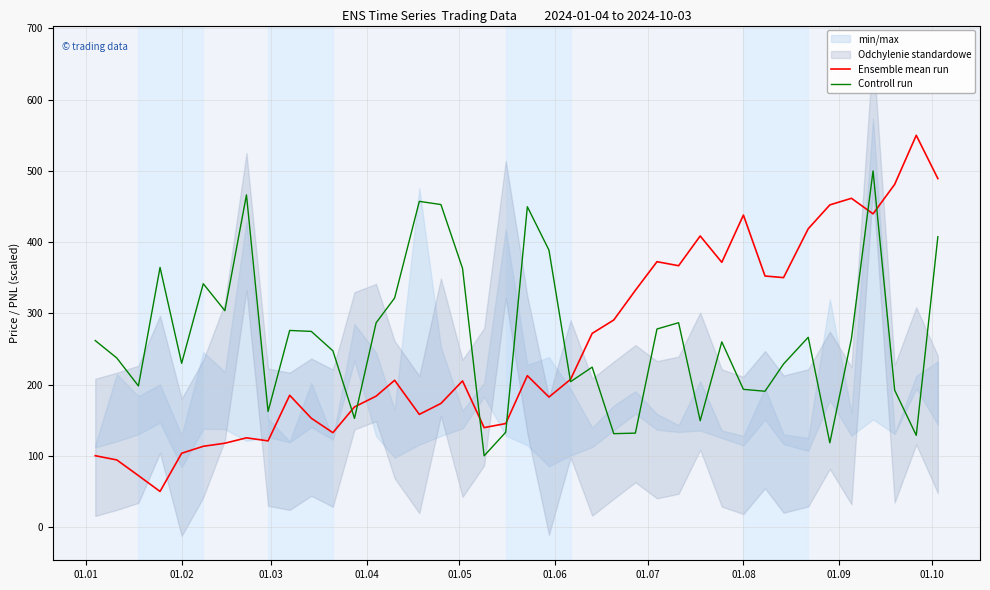

What is the highest value of the Controll run series?

500.0